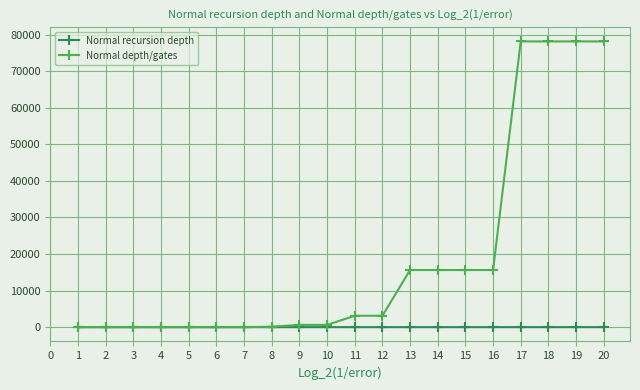

What is the maximum value shown in the chart?

78125